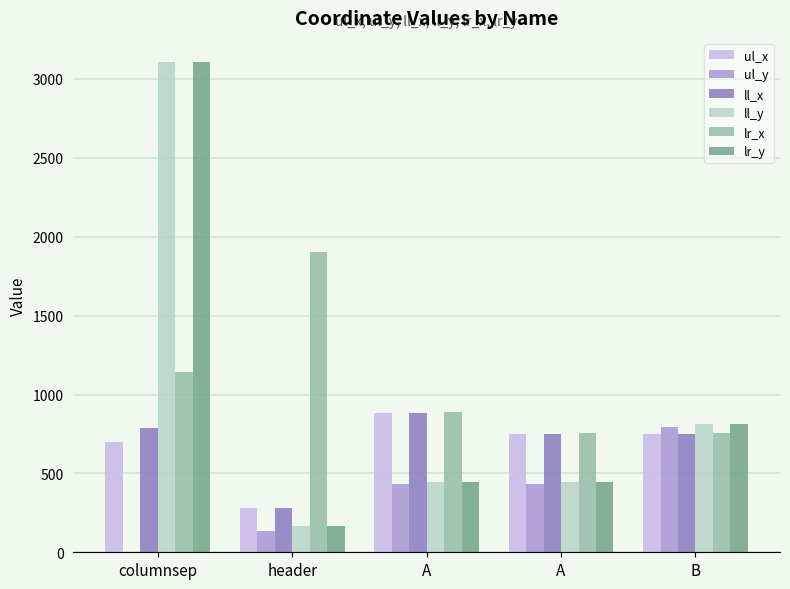

Rank the series by their maximum value, from lowest to highest.

ul_y, ul_x, ll_x, lr_x, ll_y, lr_y